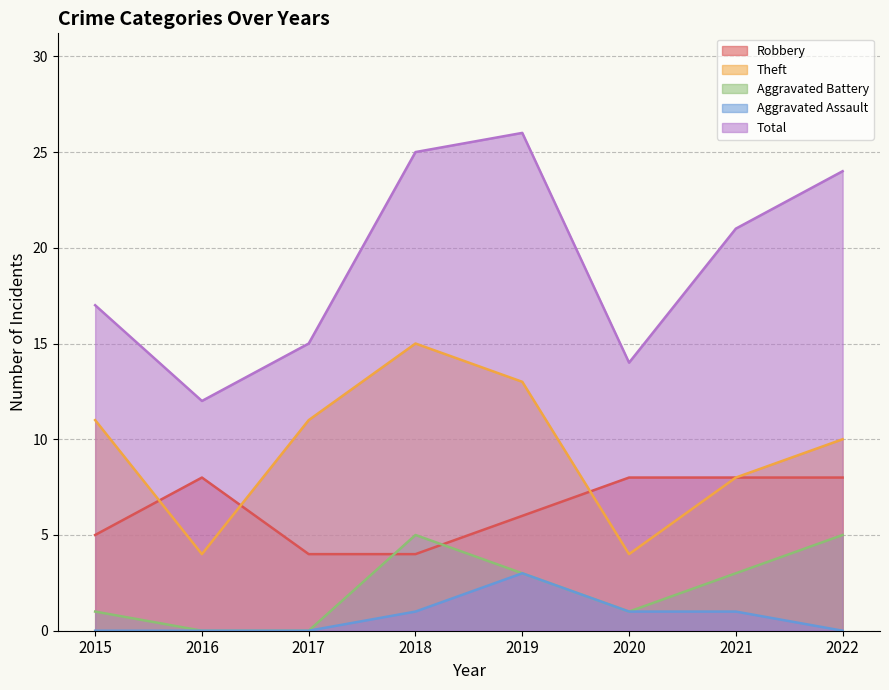

How many series are shown in this chart?

5